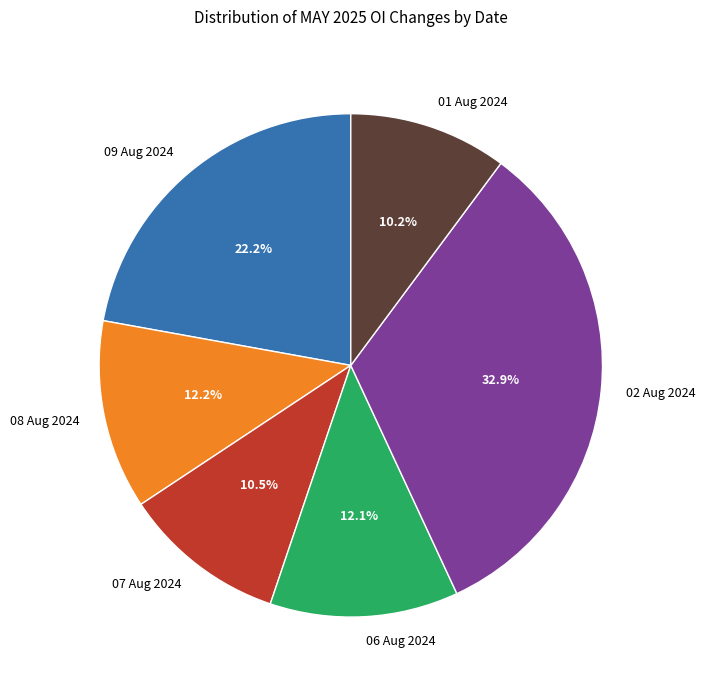

What percentage is the 01 Aug 2024 slice, to the nearest percent?

10%